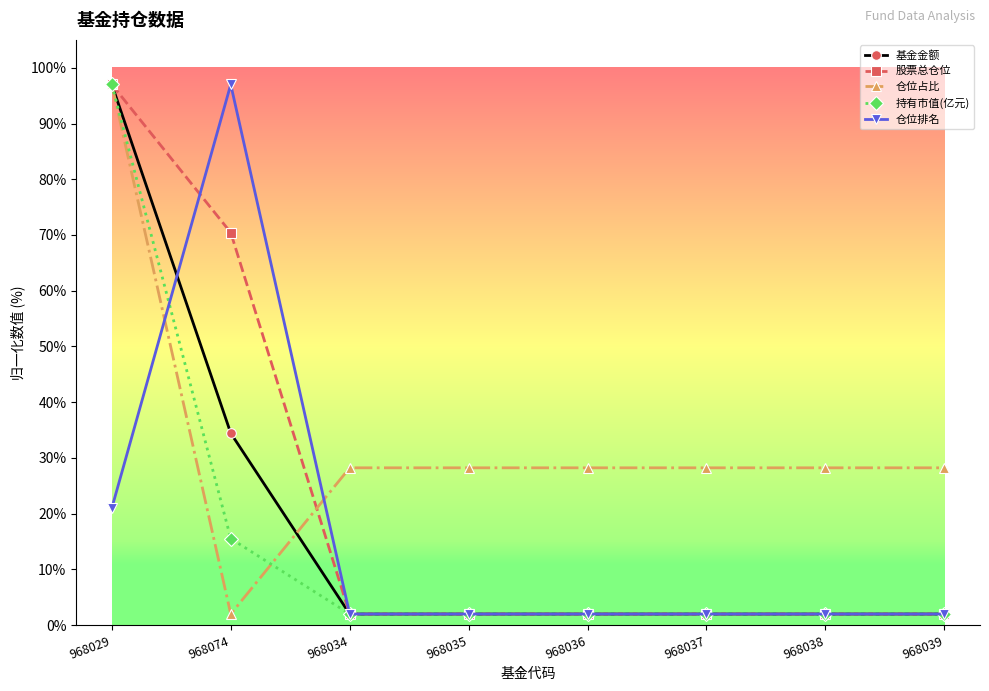

True or false: 股票总仓位 has a value of 67.5 at 968029.

False